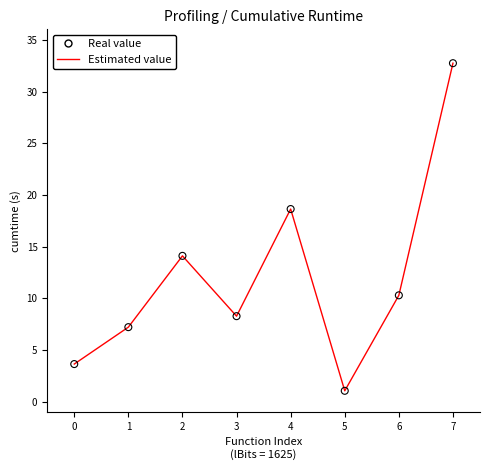

What is the sum of the values at 3 and 6?

18.6